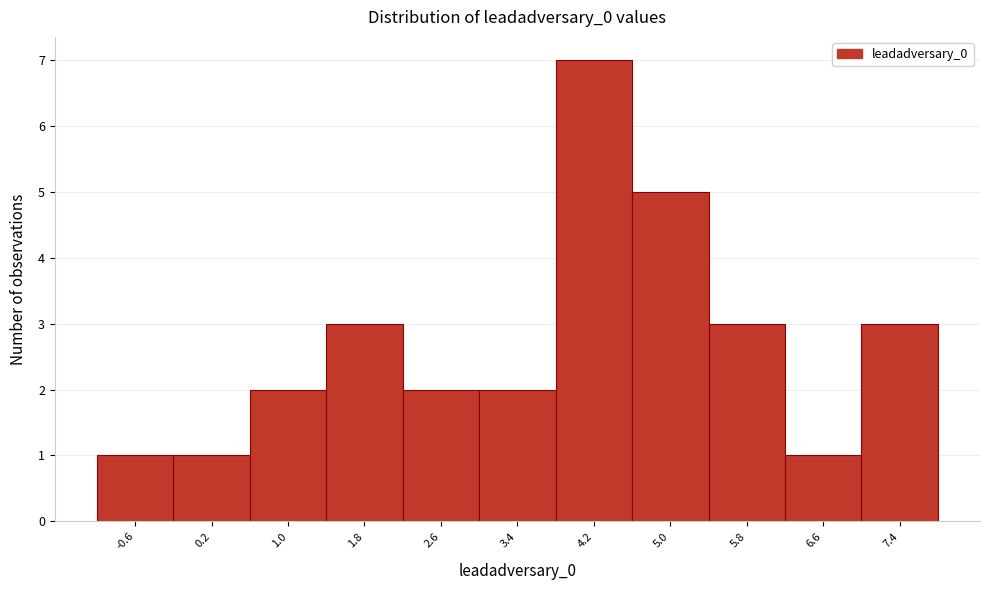

Reading left to right, list all the values displayed in this chart.

1	1	2	3	2	2	7	5	3	1	3